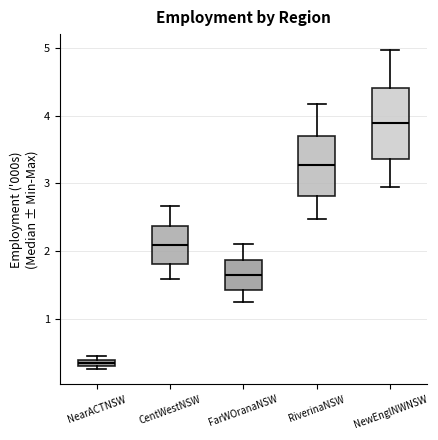

Which box has the highest median line?

NewEnglNWNSW